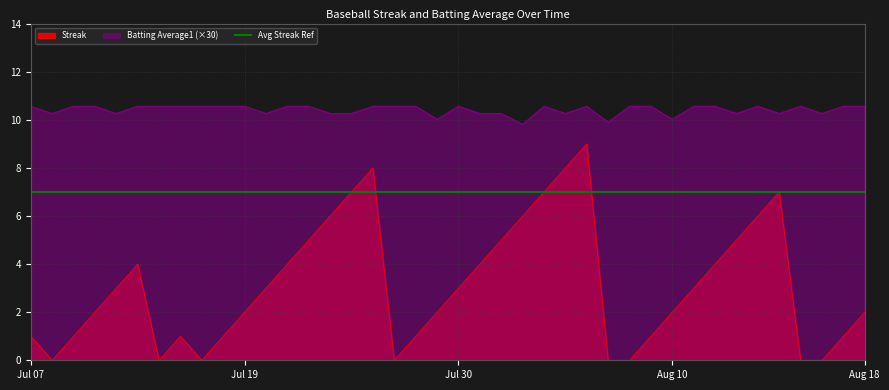

The value of Streak at Aug 10 is 2.0. True or false?

True